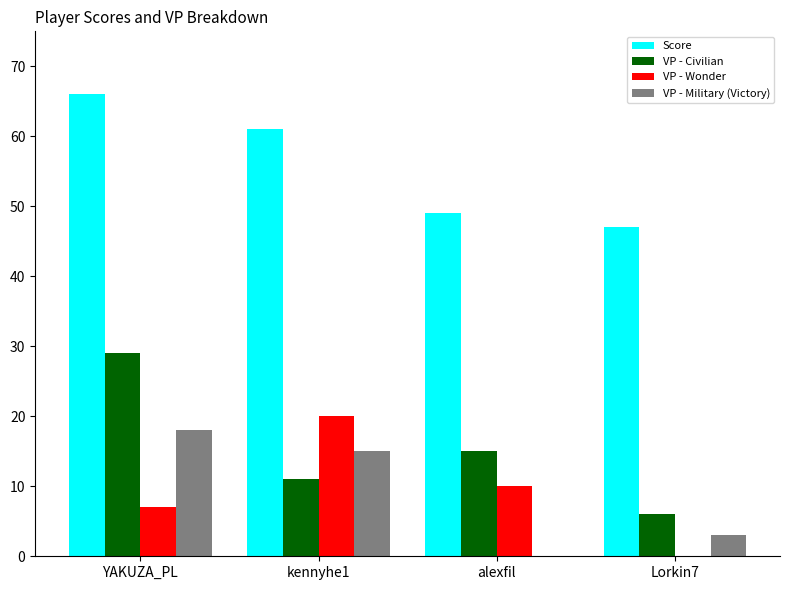

The value of VP - Wonder at alexfil is 18. True or false?

False